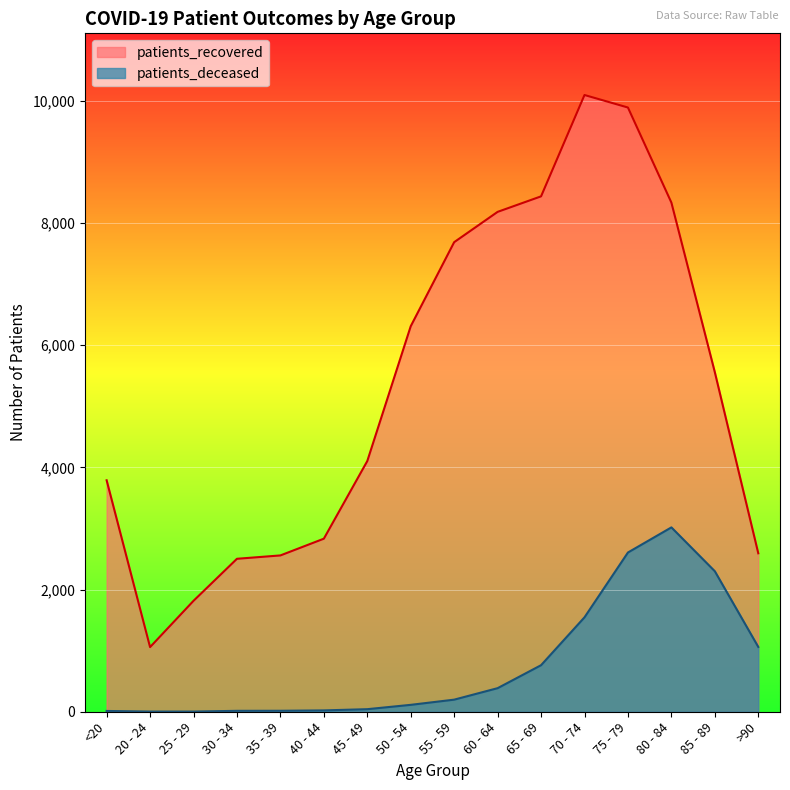

At which label is patients_recovered closest to 5577?

85 - 89